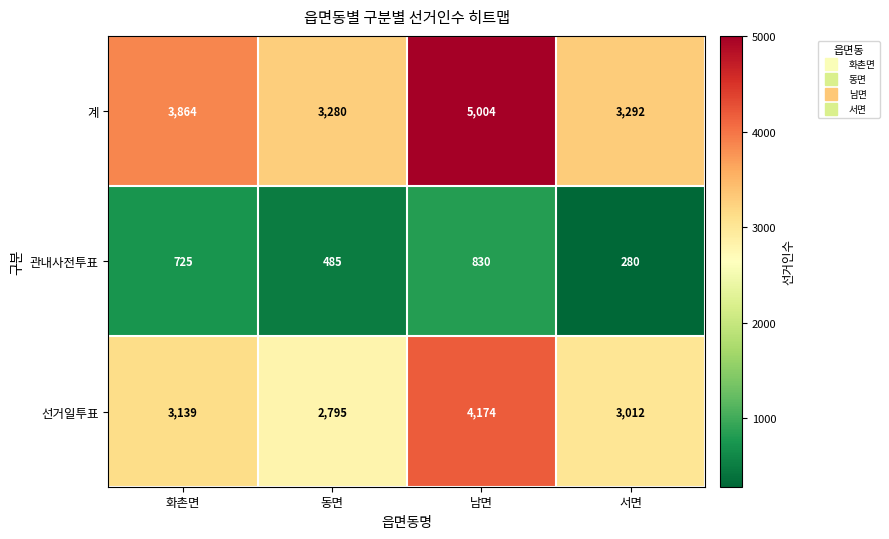

The value of 계 at 서면 is 4994. True or false?

False